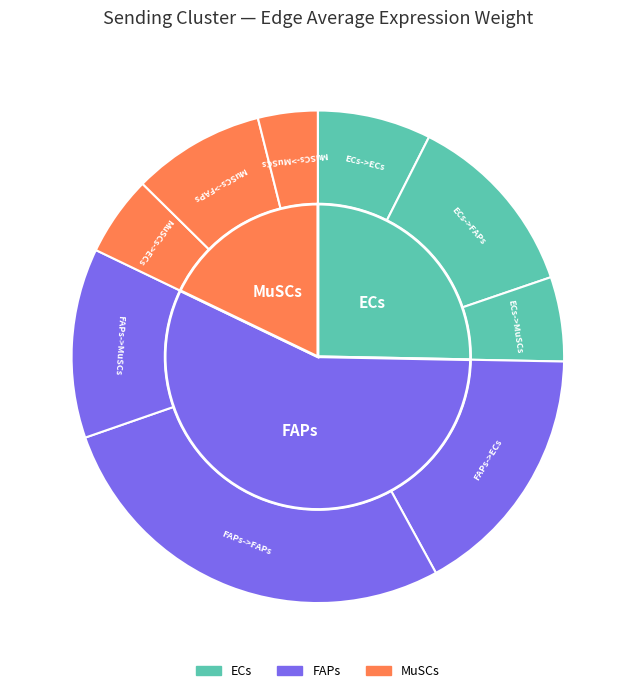

To the nearest percent, what is the combined percentage of FAPs->ECs and MuSCs->FAPs?

25%